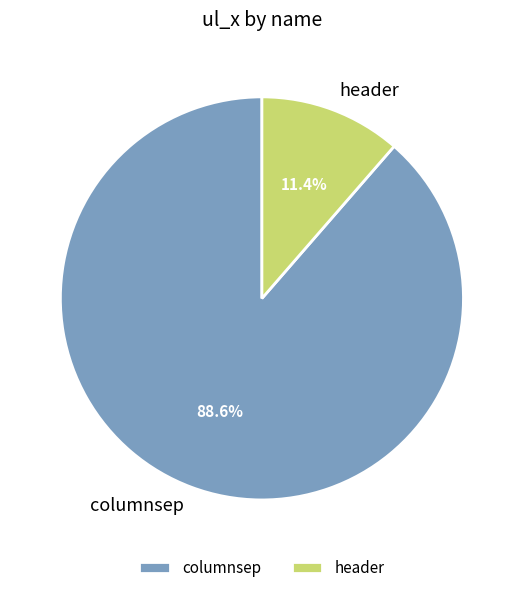

True or false: columnsep accounts for 99% of the total.

False